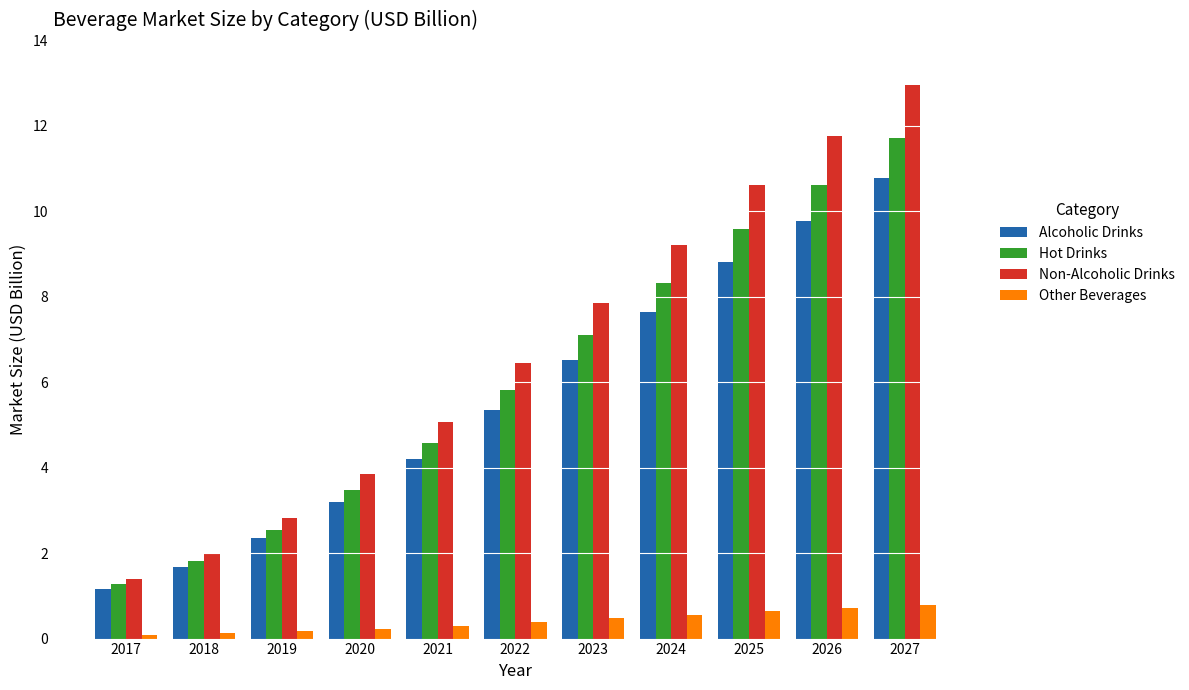

At which category is the sum across all series the highest?

2027